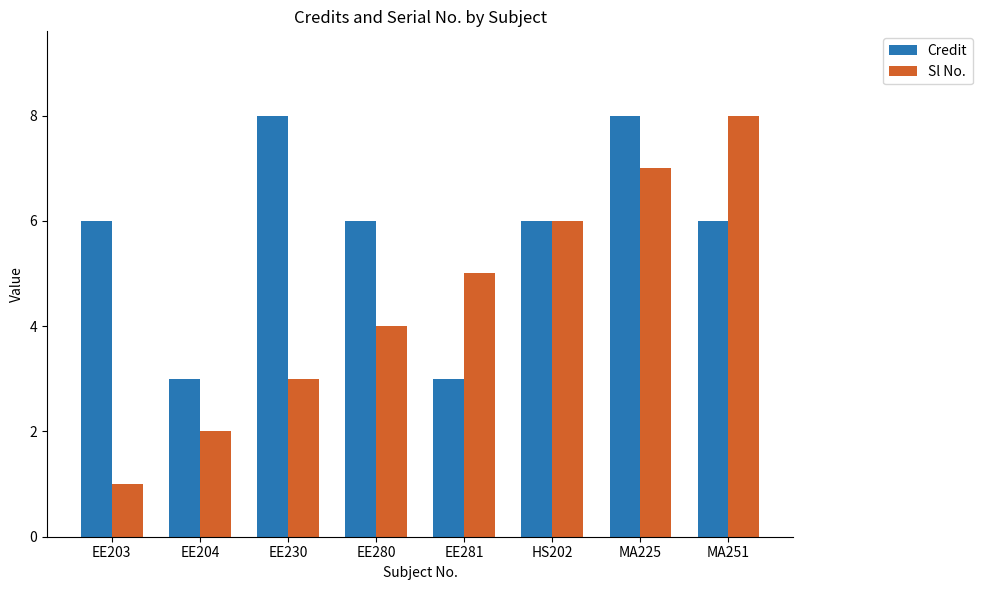

Which series has the widest spread of values?

Sl No.